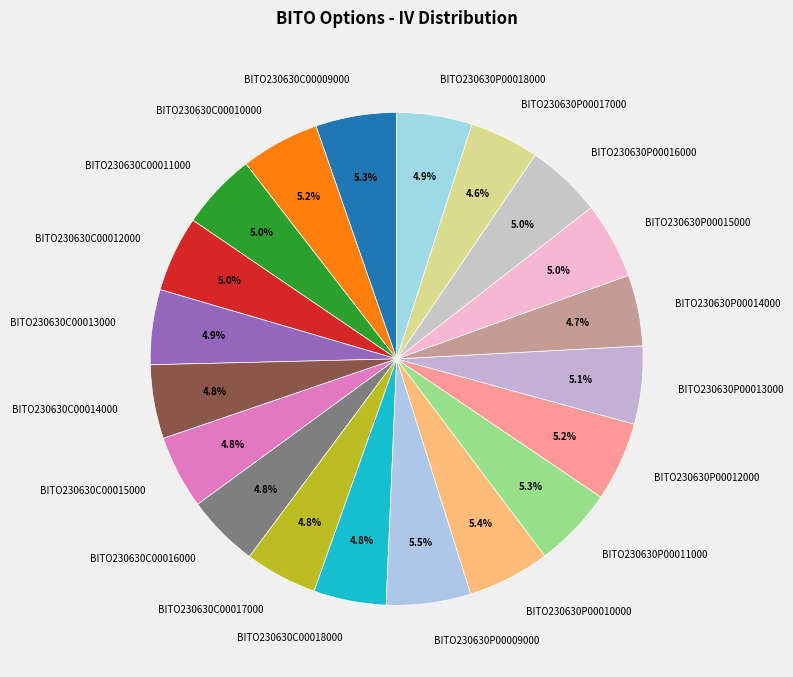

Count the number of slices in the pie.

20